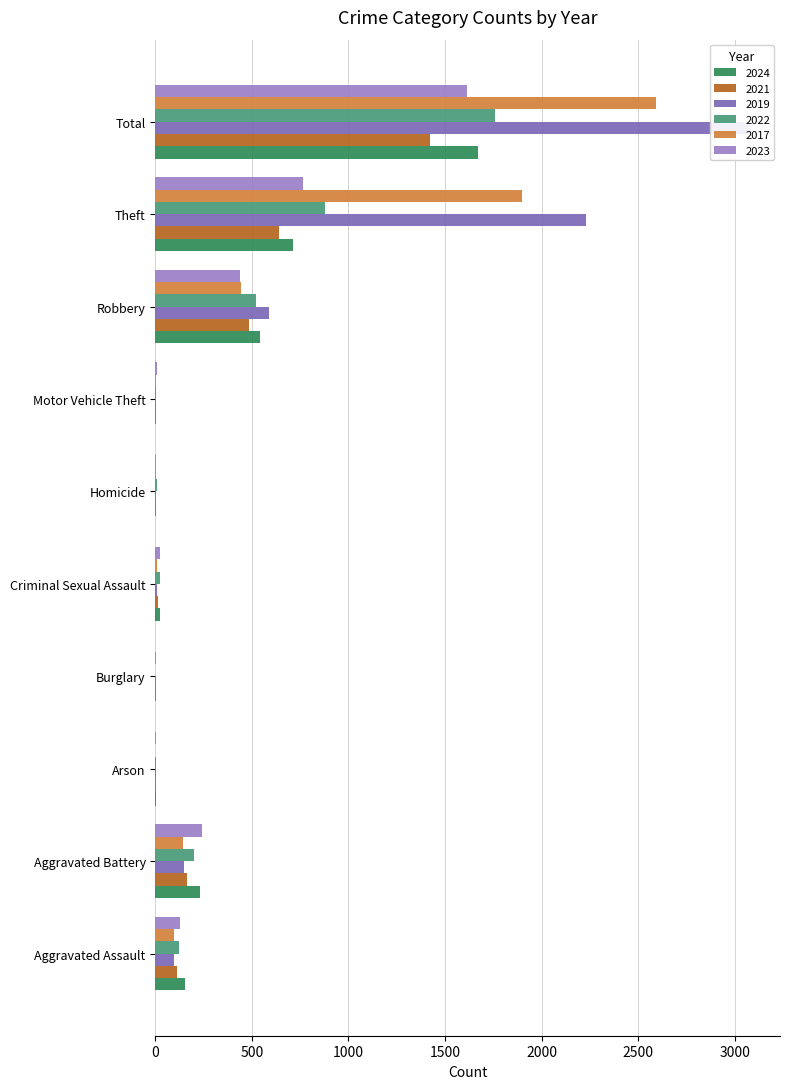

What is the sum of the 2023 values at Robbery and Arson?

442